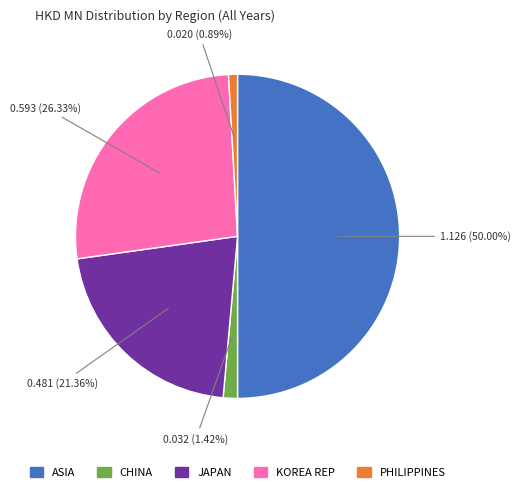

What is the largest slice in the pie chart?

ASIA